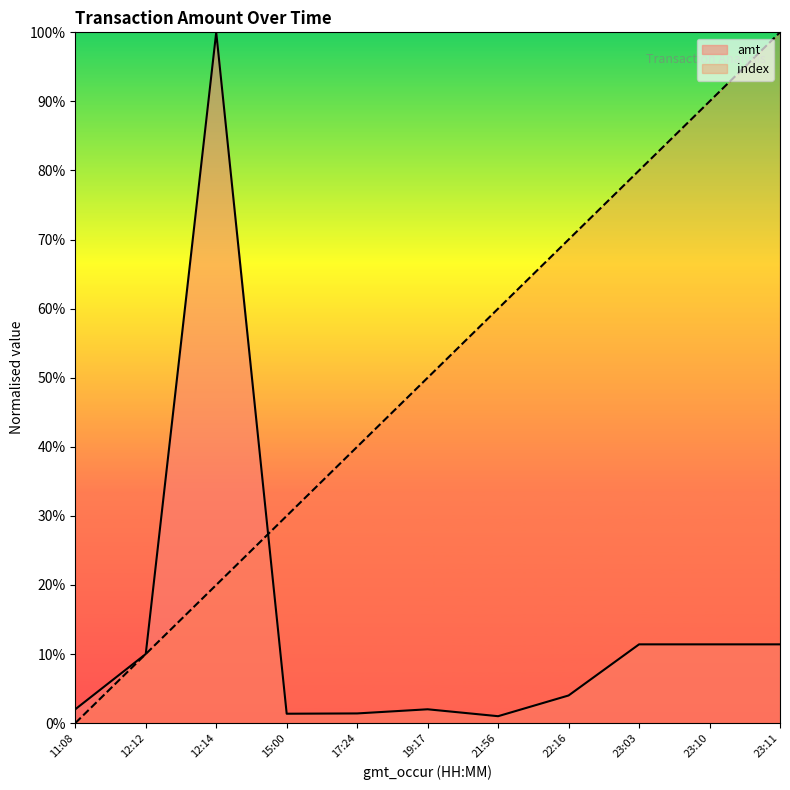

Does the chart display data point markers on the line(s)?

No